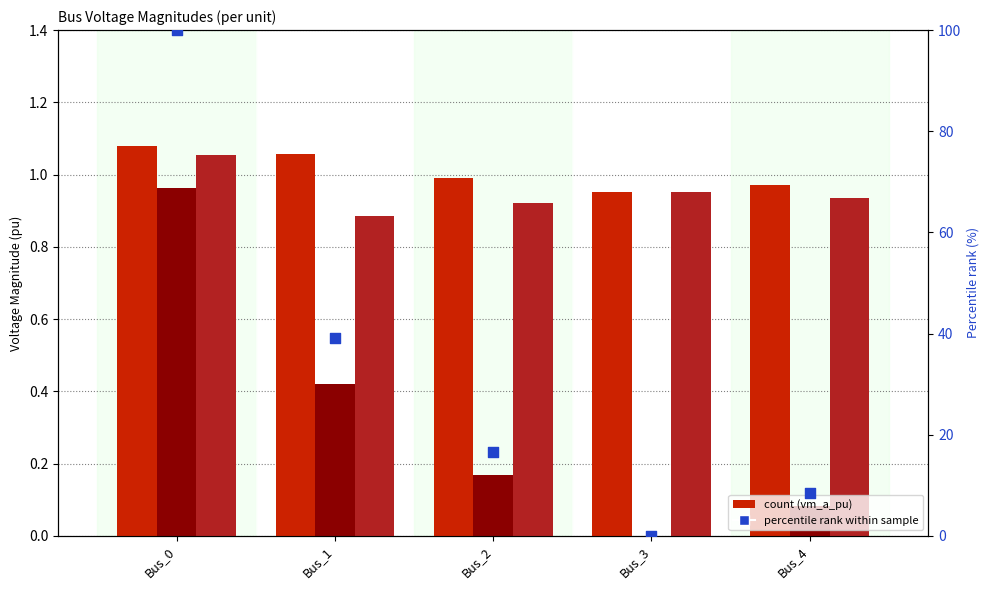

What is the total value across all series at Bus_2?

18.7